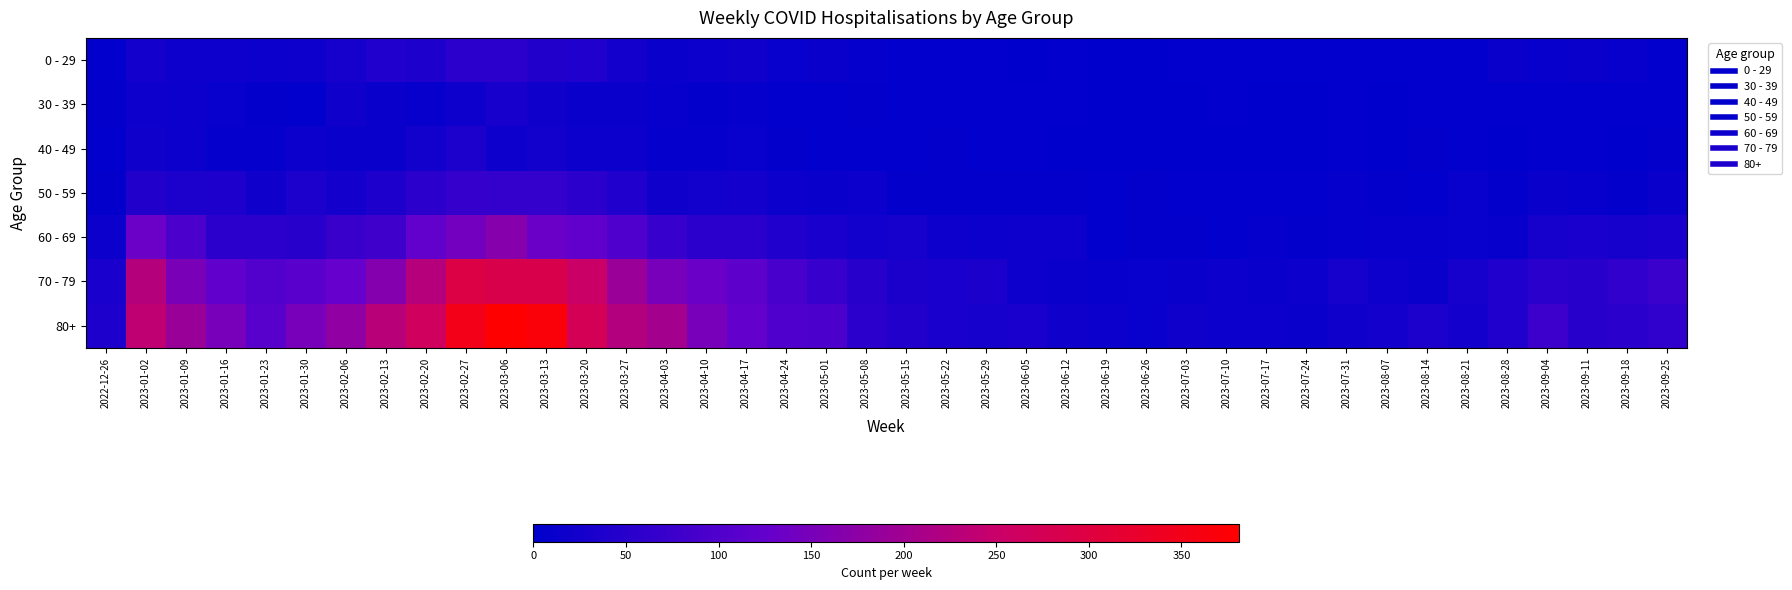

At how many categories does at least one series exceed 124?

15